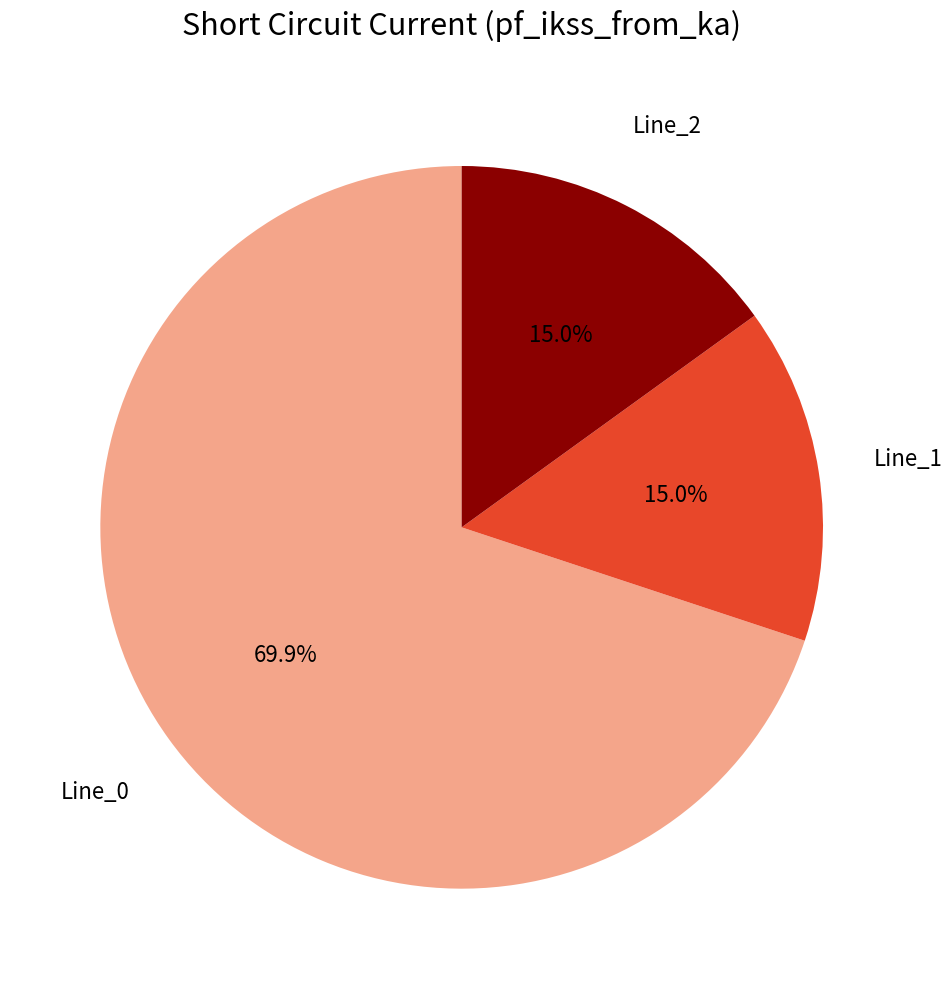

Does any single category account for the majority?

Yes